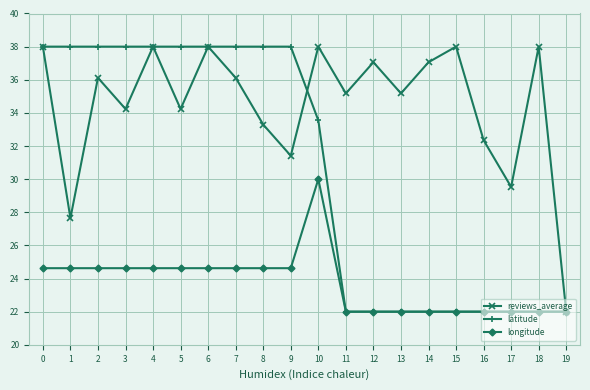

The value of reviews_average at 12 is 37.1. True or false?

True